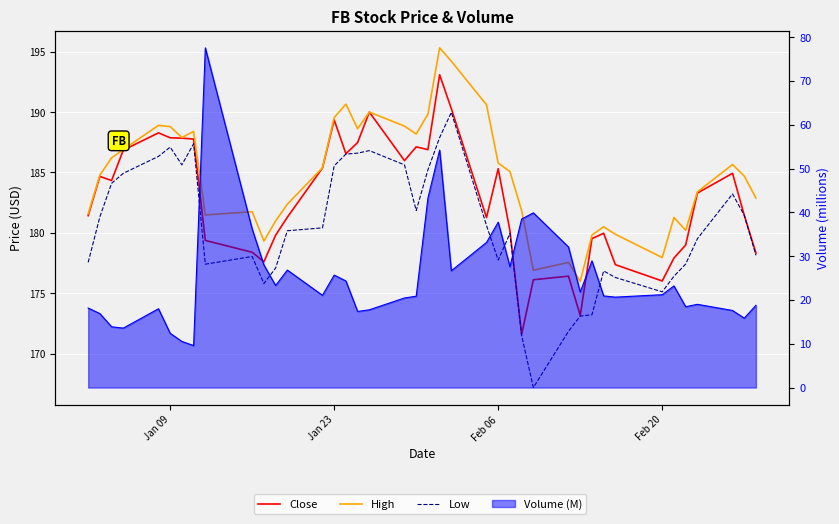

What are all the series names shown in the legend?

Close, High, Low, Volume (M)